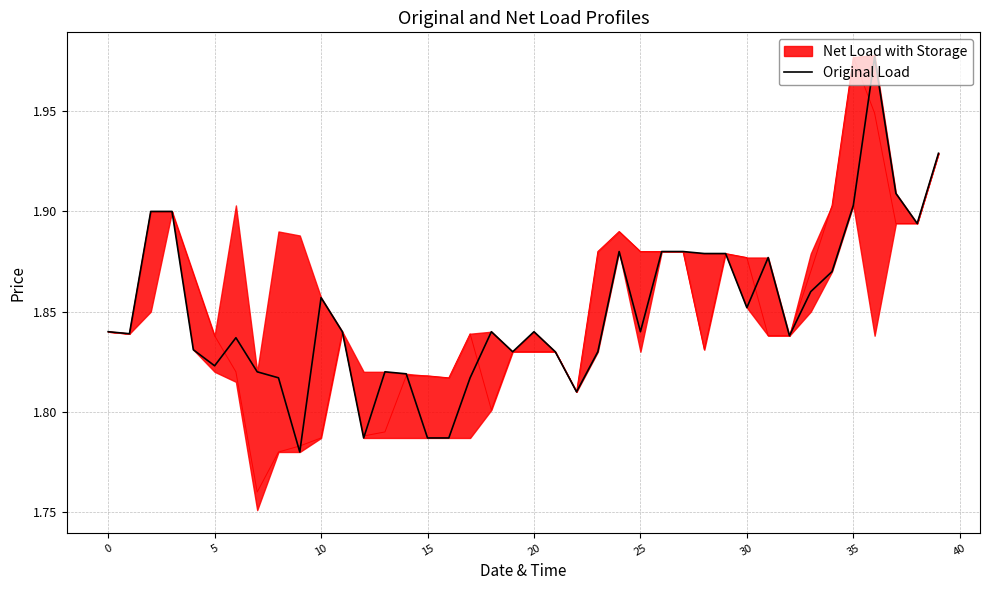

What is the greatest value displayed?

2.0